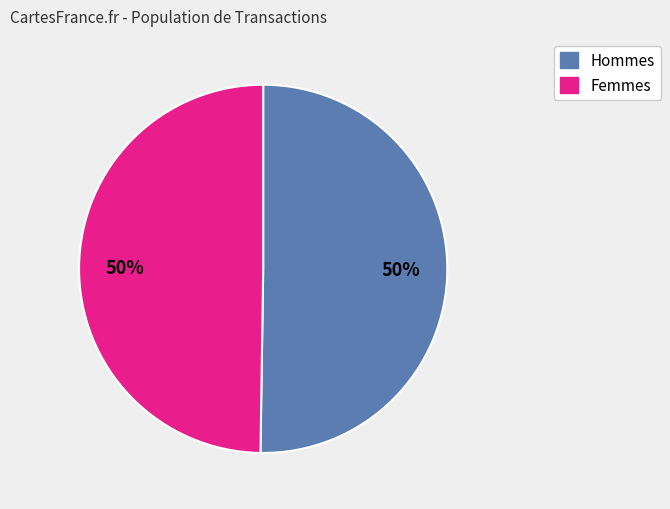

To the nearest percent, what is the average slice percentage?

50%